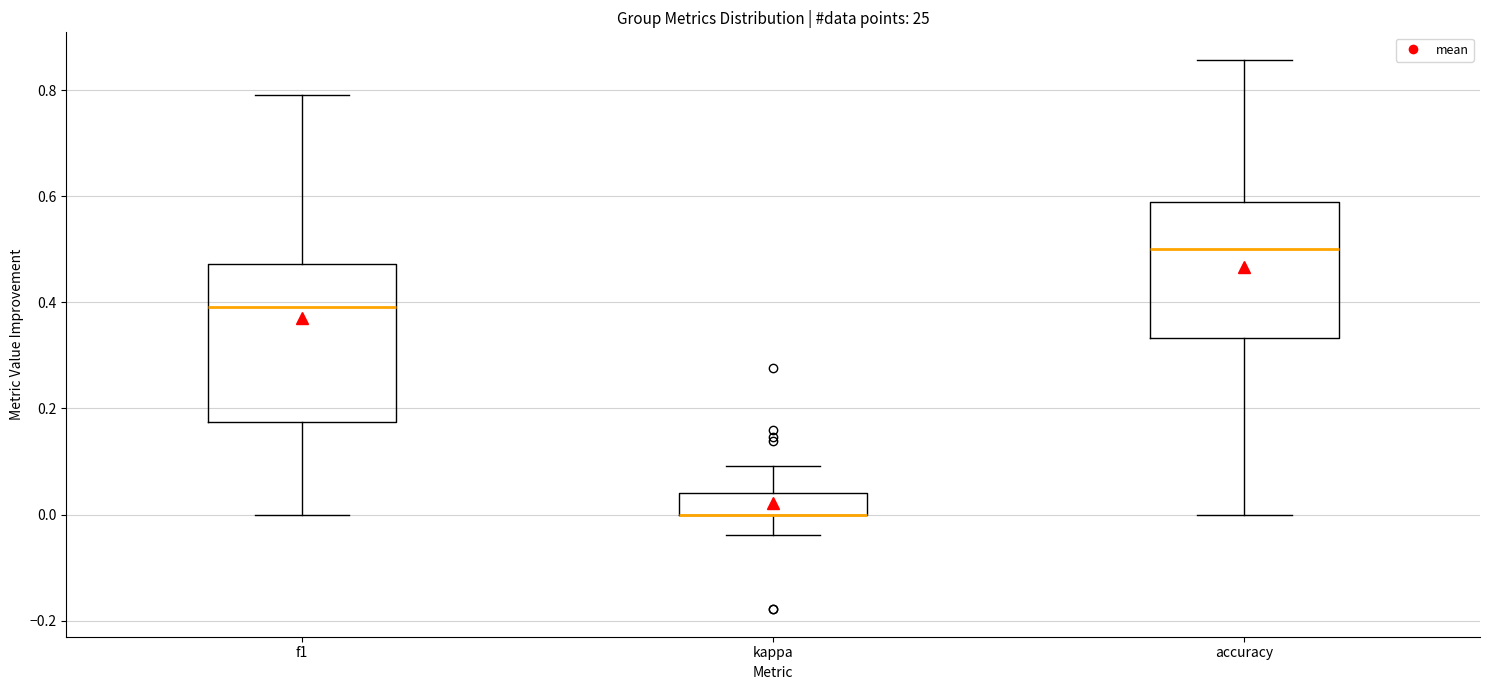

Reading left to right, transcribe this box plot: for each box, give where its median line is, the range the box spans, and where its two whiskers end, as read against the y-axis. The values are not printed on the chart, so give them approximately, as read against the axis.

f1: median 0.40, box 0.18 to 0.48, whiskers 0.00 to 0.80
kappa: median 0.00 (drawn on the box's lower edge), box 0.00 to 0.04, whiskers -0.04 to 0.10
accuracy: median 0.50, box 0.34 to 0.58, whiskers 0.00 to 0.86